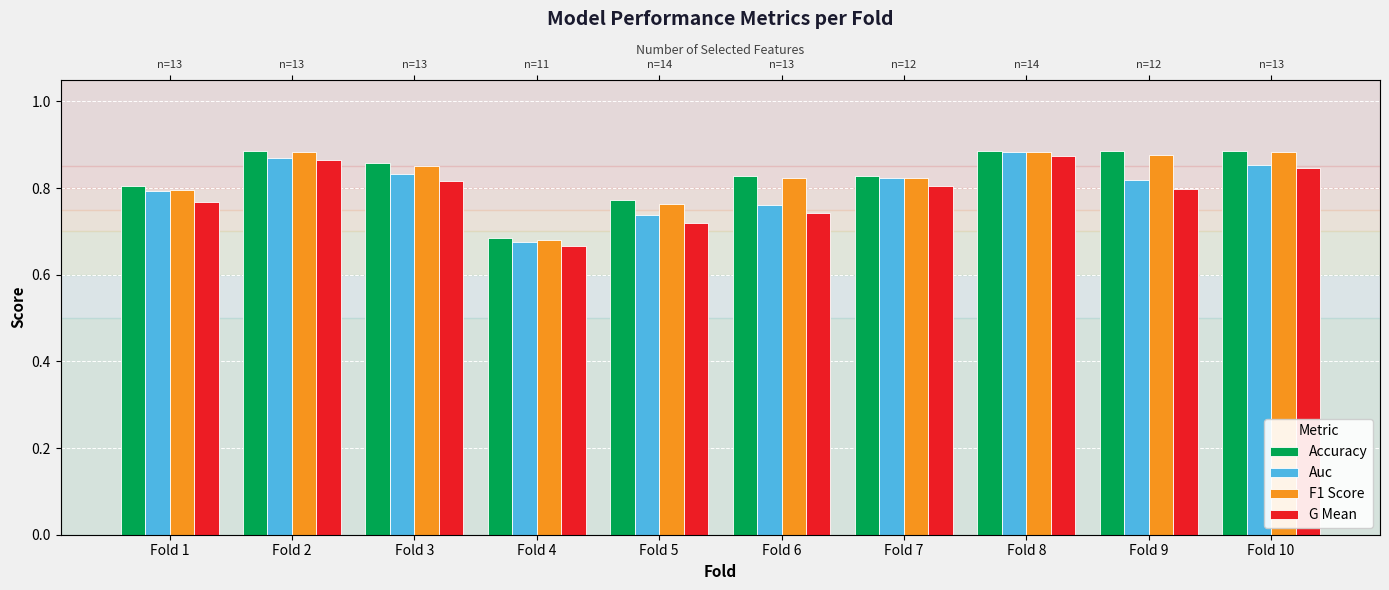

What is the sum of the F1 Score values at Fold 5 and Fold 2?

1.6